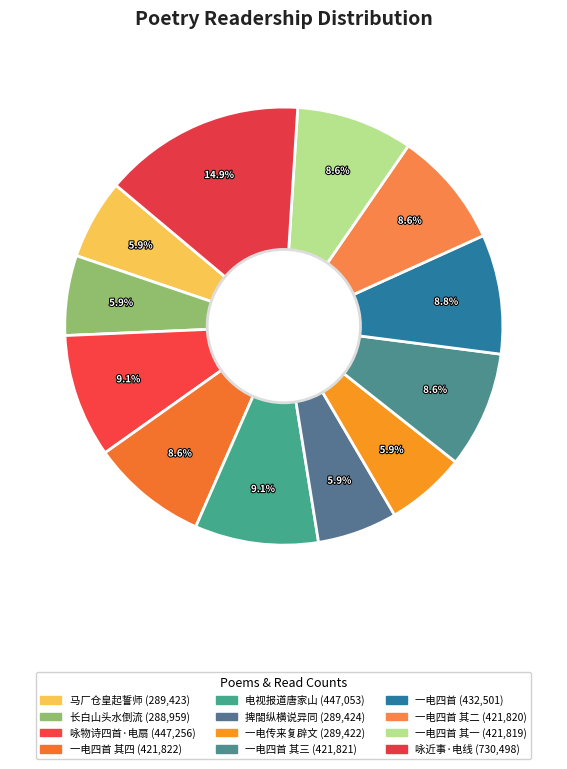

How many slices are in this pie chart?

12